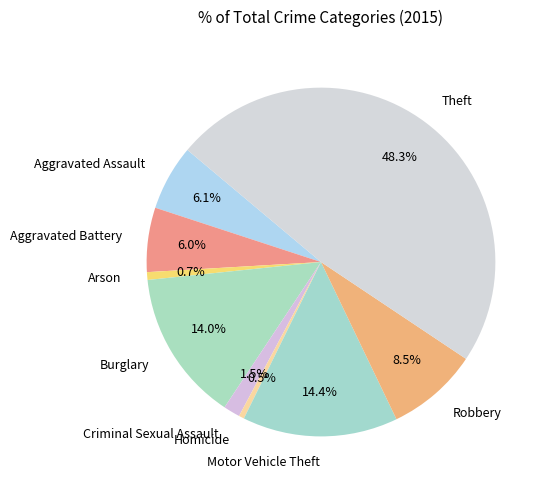

Does Homicide represent more than half of the total?

No